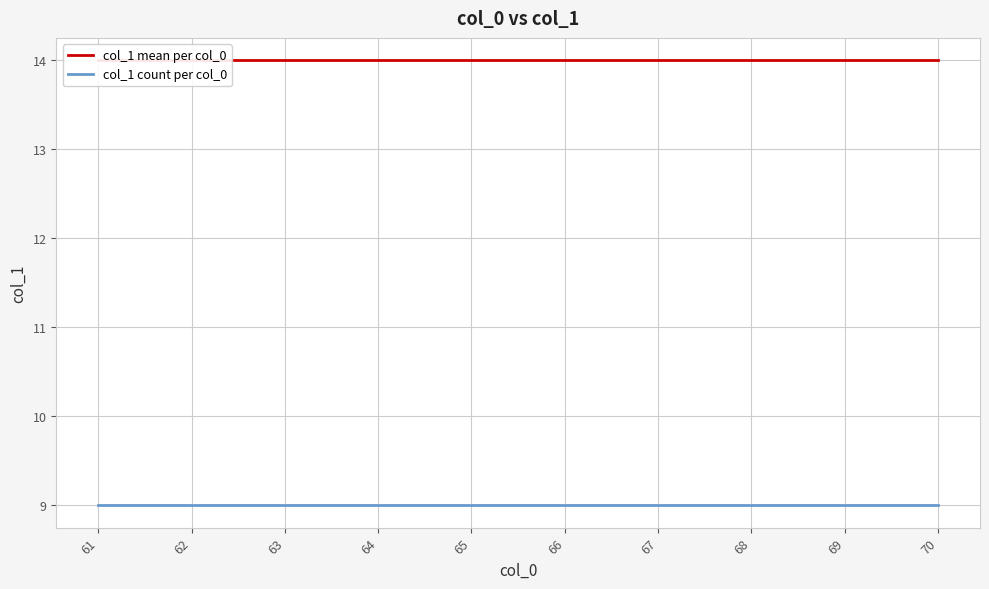

What is the sum of the col_1 mean per col_0 values at 68 and 67?

28